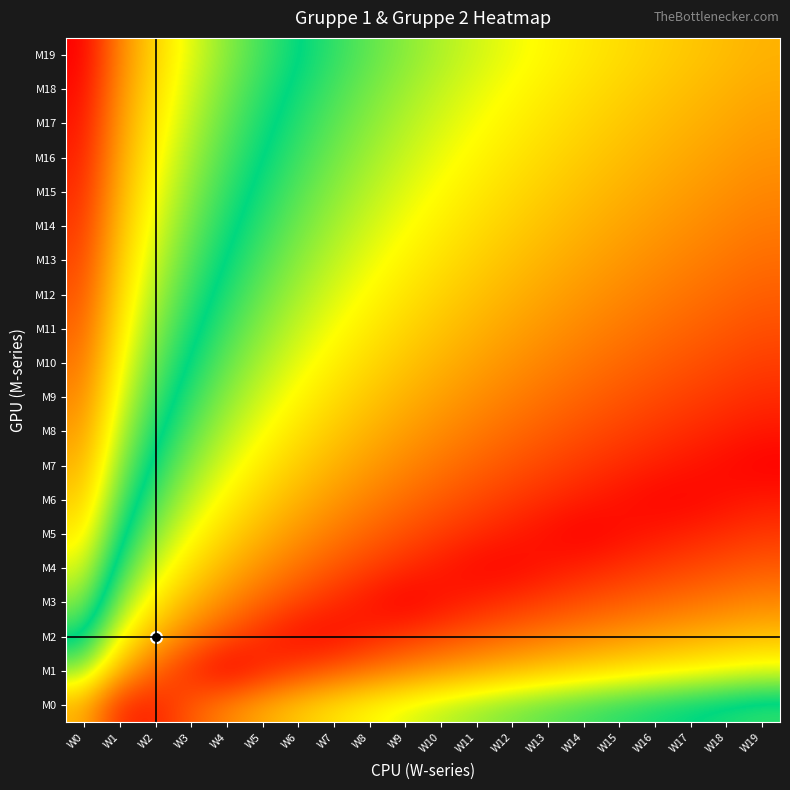

Reading left to right, list all the values displayed in this chart.

M0: W0=0.9	W1=0.2	W2=0.2	W3=0.5	W4=0.7	W5=0.9	W6=1.0	W7=1.2	W8=1.3	W9=1.4	W10=1.5	W11=1.6	W12=1.6	W13=1.7	W14=1.8	W15=1.9	W16=1.9	W17=2.0	W18=2.0	W19=2.1
M1: W0=1.6	W1=0.9	W2=0.5	W3=0.2	W4=0.0	W5=0.2	W6=0.3	W7=0.5	W8=0.6	W9=0.7	W10=0.8	W11=0.9	W12=1.0	W13=1.0	W14=1.1	W15=1.2	W16=1.2	W17=1.3	W18=1.3	W19=1.4
M2: W0=2.0	W1=1.3	W2=0.9	W3=0.6	W4=0.4	W5=0.2	W6=0.1	W7=0.1	W8=0.2	W9=0.3	W10=0.4	W11=0.5	W12=0.6	W13=0.6	W14=0.7	W15=0.8	W16=0.8	W17=0.9	W18=0.9	W19=1.0
M3: W0=2.3	W1=1.6	W2=1.2	W3=0.9	W4=0.7	W5=0.5	W6=0.4	W7=0.2	W8=0.1	W9=0.0	W10=0.1	W11=0.2	W12=0.3	W13=0.3	W14=0.4	W15=0.5	W16=0.5	W17=0.6	W18=0.6	W19=0.7
M4: W0=2.5	W1=1.8	W2=1.4	W3=1.1	W4=0.9	W5=0.7	W6=0.6	W7=0.4	W8=0.3	W9=0.2	W10=0.1	W11=0.0	W12=0.0	W13=0.1	W14=0.2	W15=0.2	W16=0.3	W17=0.4	W18=0.4	W19=0.5
M5: W0=2.7	W1=2.0	W2=1.6	W3=1.3	W4=1.1	W5=0.9	W6=0.8	W7=0.6	W8=0.5	W9=0.4	W10=0.3	W11=0.2	W12=0.1	W13=0.1	W14=0.0	W15=0.1	W16=0.1	W17=0.2	W18=0.2	W19=0.3
M6: W0=2.9	W1=2.2	W2=1.8	W3=1.5	W4=1.3	W5=1.1	W6=0.9	W7=0.8	W8=0.7	W9=0.6	W10=0.5	W11=0.4	W12=0.3	W13=0.2	W14=0.2	W15=0.1	W16=0.0	W17=0.0	W18=0.1	W19=0.1
M7: W0=3.0	W1=2.3	W2=1.9	W3=1.6	W4=1.4	W5=1.2	W6=1.0	W7=0.9	W8=0.8	W9=0.7	W10=0.6	W11=0.5	W12=0.4	W13=0.4	W14=0.3	W15=0.2	W16=0.2	W17=0.1	W18=0.1	W19=0.0
M8: W0=3.1	W1=2.4	W2=2.0	W3=1.7	W4=1.5	W5=1.3	W6=1.2	W7=1.0	W8=0.9	W9=0.8	W10=0.7	W11=0.6	W12=0.5	W13=0.5	W14=0.4	W15=0.3	W16=0.3	W17=0.2	W18=0.2	W19=0.1
M9: W0=3.2	W1=2.5	W2=2.1	W3=1.8	W4=1.6	W5=1.4	W6=1.3	W7=1.1	W8=1.0	W9=0.9	W10=0.8	W11=0.7	W12=0.7	W13=0.6	W14=0.5	W15=0.4	W16=0.4	W17=0.3	W18=0.3	W19=0.2
M10: W0=3.3	W1=2.6	W2=2.2	W3=1.9	W4=1.7	W5=1.5	W6=1.4	W7=1.2	W8=1.1	W9=1.0	W10=0.9	W11=0.8	W12=0.7	W13=0.7	W14=0.6	W15=0.5	W16=0.5	W17=0.4	W18=0.4	W19=0.3
M11: W0=3.4	W1=2.7	W2=2.3	W3=2.0	W4=1.8	W5=1.6	W6=1.5	W7=1.3	W8=1.2	W9=1.1	W10=1.0	W11=0.9	W12=0.8	W13=0.8	W14=0.7	W15=0.6	W16=0.6	W17=0.5	W18=0.5	W19=0.4
M12: W0=3.5	W1=2.8	W2=2.4	W3=2.1	W4=1.9	W5=1.7	W6=1.5	W7=1.4	W8=1.3	W9=1.2	W10=1.1	W11=1.0	W12=0.9	W13=0.8	W14=0.8	W15=0.7	W16=0.6	W17=0.6	W18=0.5	W19=0.5
M13: W0=3.6	W1=2.9	W2=2.5	W3=2.2	W4=1.9	W5=1.8	W6=1.6	W7=1.5	W8=1.4	W9=1.3	W10=1.2	W11=1.1	W12=1.0	W13=0.9	W14=0.8	W15=0.8	W16=0.7	W17=0.7	W18=0.6	W19=0.6
M14: W0=3.6	W1=2.9	W2=2.5	W3=2.2	W4=2.0	W5=1.8	W6=1.7	W7=1.5	W8=1.4	W9=1.3	W10=1.2	W11=1.1	W12=1.1	W13=1.0	W14=0.9	W15=0.9	W16=0.8	W17=0.7	W18=0.7	W19=0.6
M15: W0=3.7	W1=3.0	W2=2.6	W3=2.3	W4=2.1	W5=1.9	W6=1.7	W7=1.6	W8=1.5	W9=1.4	W10=1.3	W11=1.2	W12=1.1	W13=1.0	W14=1.0	W15=0.9	W16=0.9	W17=0.8	W18=0.7	W19=0.7
M16: W0=3.7	W1=3.1	W2=2.7	W3=2.4	W4=2.1	W5=2.0	W6=1.8	W7=1.7	W8=1.6	W9=1.4	W10=1.4	W11=1.3	W12=1.2	W13=1.1	W14=1.0	W15=1.0	W16=0.9	W17=0.9	W18=0.8	W19=0.8
M17: W0=3.8	W1=3.1	W2=2.7	W3=2.4	W4=2.2	W5=2.0	W6=1.9	W7=1.7	W8=1.6	W9=1.5	W10=1.4	W11=1.3	W12=1.2	W13=1.2	W14=1.1	W15=1.0	W16=1.0	W17=0.9	W18=0.9	W19=0.8
M18: W0=3.9	W1=3.2	W2=2.8	W3=2.5	W4=2.3	W5=2.1	W6=1.9	W7=1.8	W8=1.7	W9=1.6	W10=1.5	W11=1.4	W12=1.3	W13=1.2	W14=1.2	W15=1.1	W16=1.0	W17=1.0	W18=0.9	W19=0.9
M19: W0=3.9	W1=3.2	W2=2.8	W3=2.5	W4=2.3	W5=2.1	W6=2.0	W7=1.8	W8=1.7	W9=1.6	W10=1.5	W11=1.4	W12=1.3	W13=1.3	W14=1.2	W15=1.1	W16=1.1	W17=1.0	W18=1.0	W19=0.9